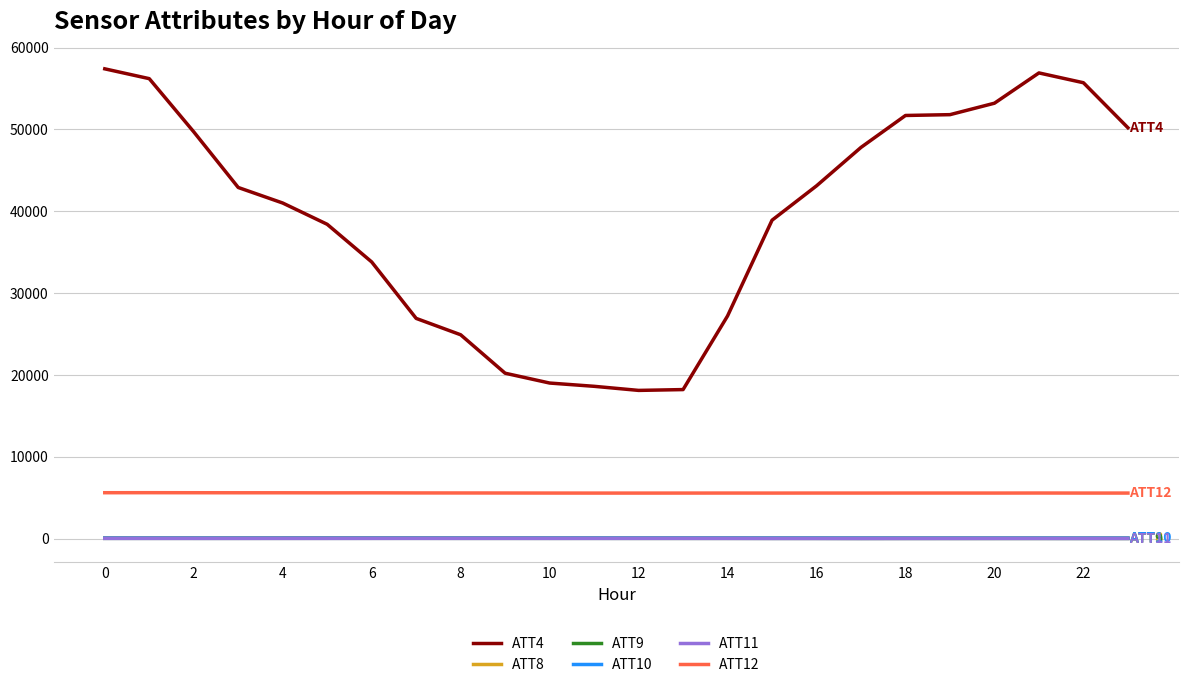

What is the greatest value displayed?

57400.0